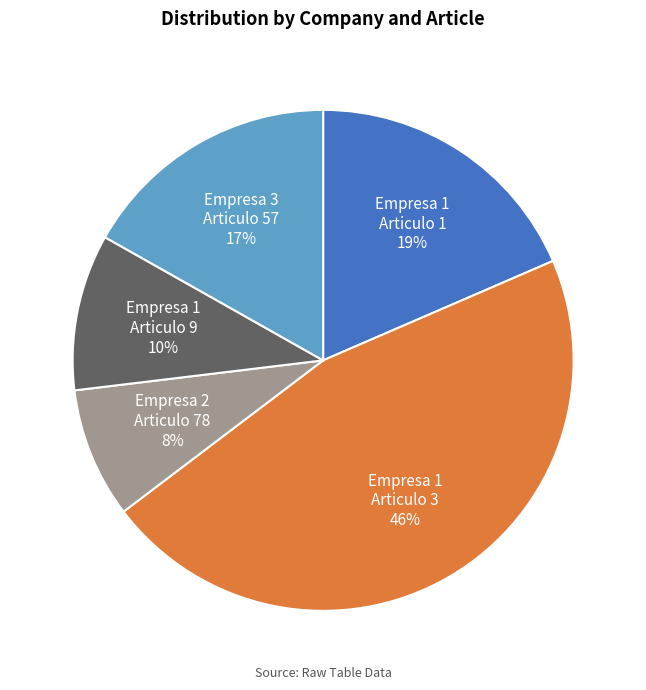

How many segments does this pie chart have?

5